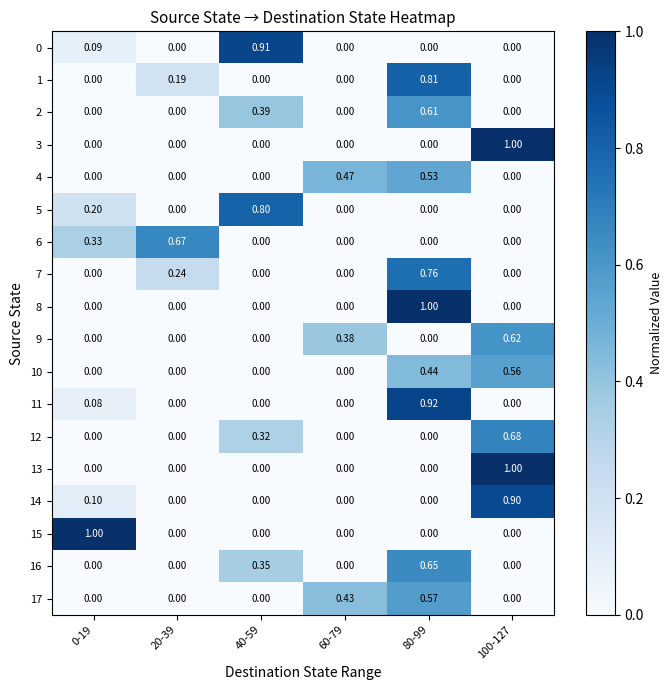

At which category is the sum across all series the highest?

80-99